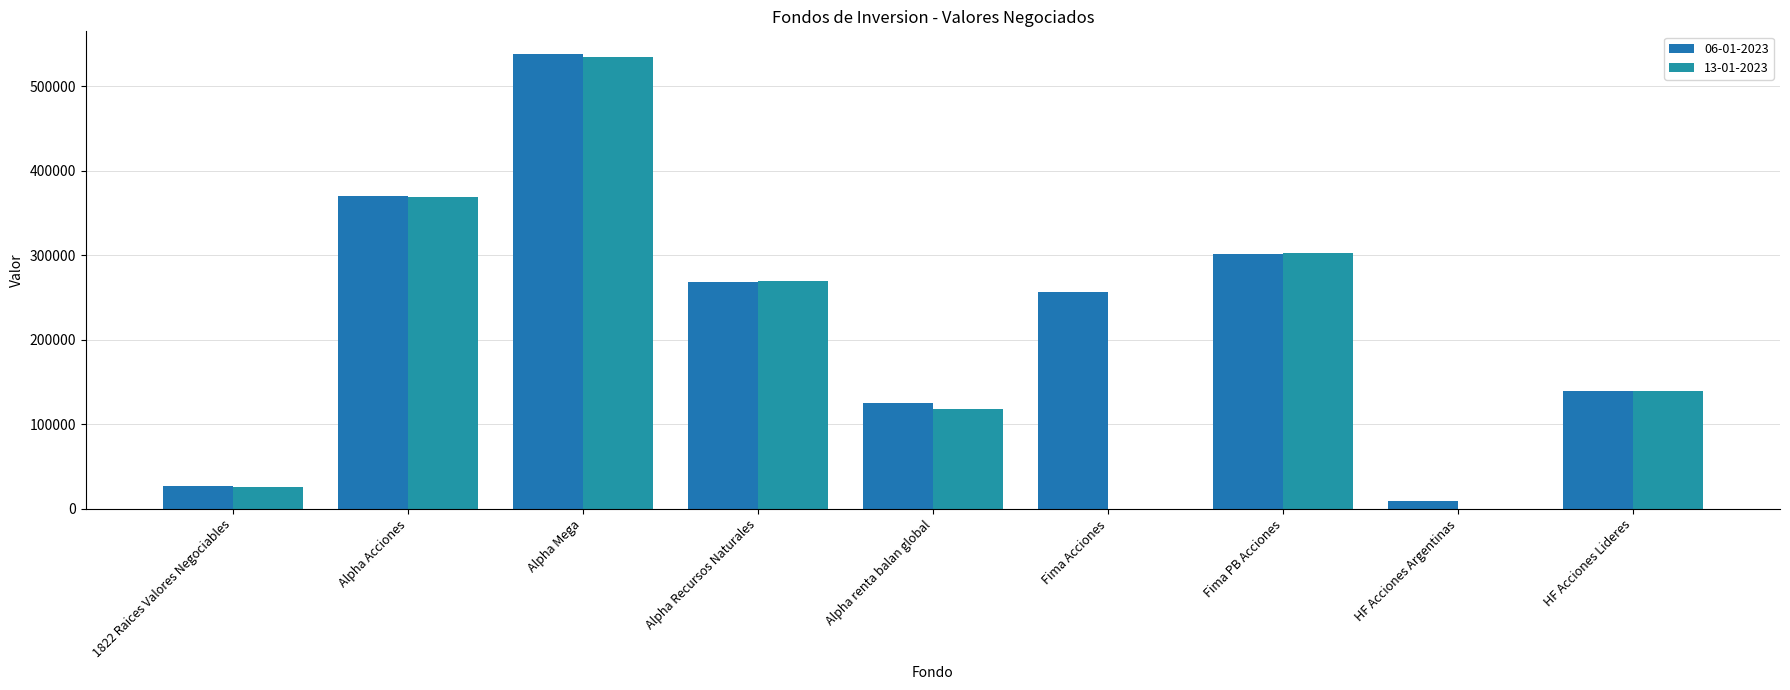

What is the value of the 06-01-2023 bar at the 4th from the left?

268255.2